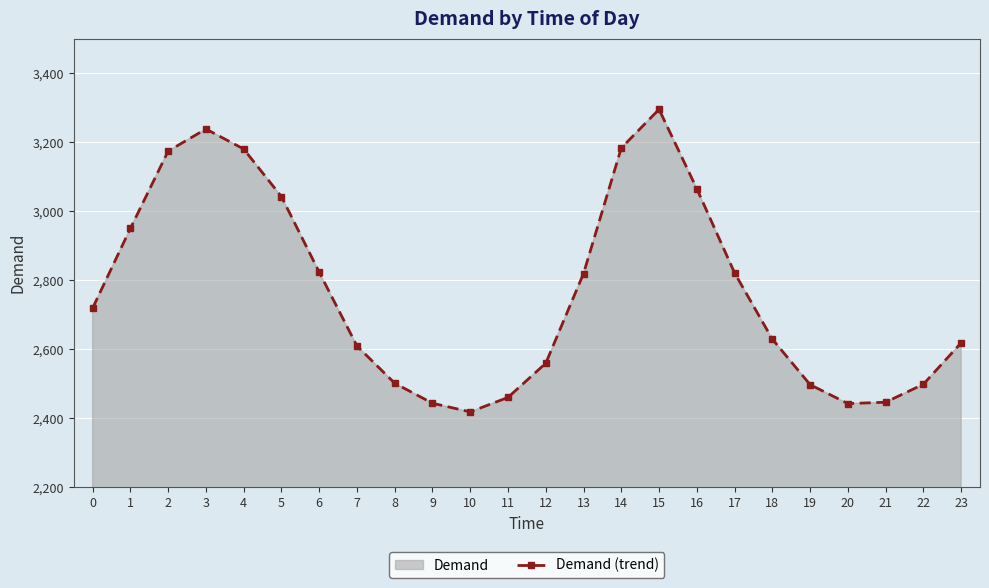

The chart shows a value of 3238 at 3. True or false?

True